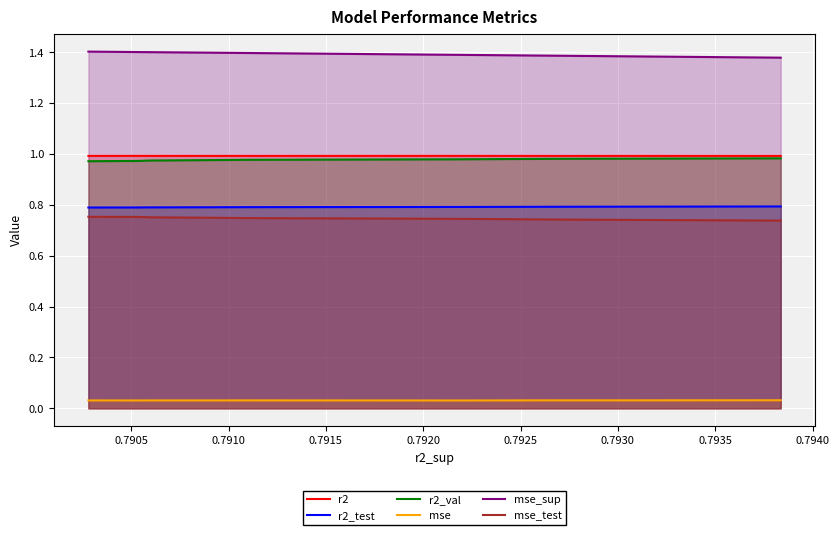

Reading left to right, transcribe all the data shown in this chart.

r2: 1.0	1.0	1.0	1.0	1.0	1.0	1.0	1.0	1.0	1.0
r2_test: 0.8	0.8	0.8	0.8	0.8	0.8	0.8	0.8	0.8	0.8
r2_val: 1.0	1.0	1.0	1.0	1.0	1.0	1.0	1.0	1.0	1.0
mse: 0.0	0.0	0.0	0.0	0.0	0.0	0.0	0.0	0.0	0.0
mse_sup: 1.4	1.4	1.4	1.4	1.4	1.4	1.4	1.4	1.4	1.4
mse_test: 0.7	0.7	0.7	0.7	0.7	0.7	0.7	0.8	0.8	0.8